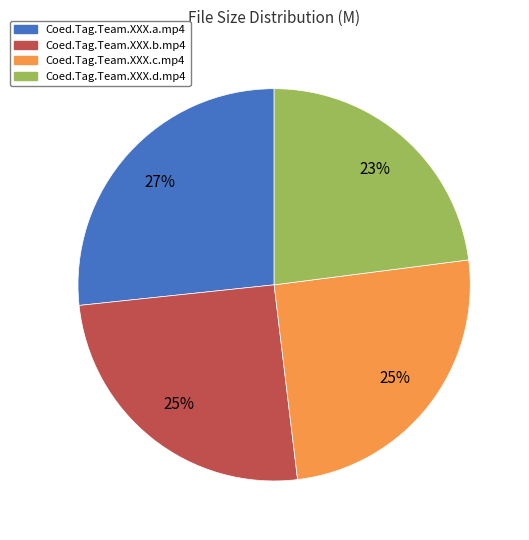

To the nearest percent, what is the difference between the Coed.Tag.Team.XXX.a.mp4 and Coed.Tag.Team.XXX.c.mp4 slice percentages?

2%